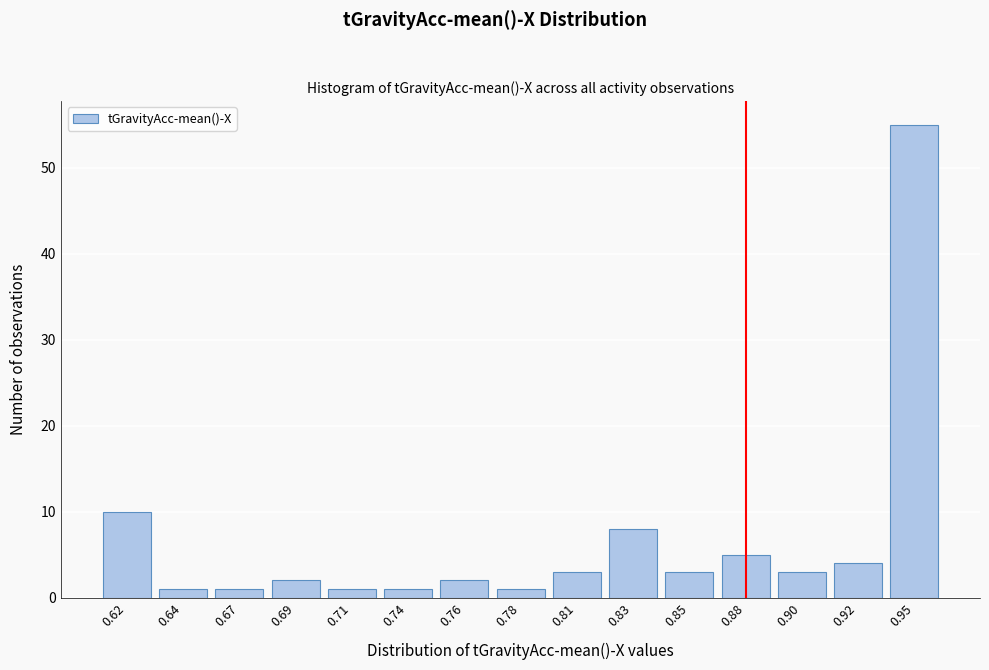

Reading right to left, list all the values displayed in this chart.

0.95=55	0.92=4	0.90=3	0.88=5	0.85=3	0.83=8	0.81=3	0.78=1	0.76=2	0.74=1	0.71=1	0.69=2	0.67=1	0.64=1	0.62=10